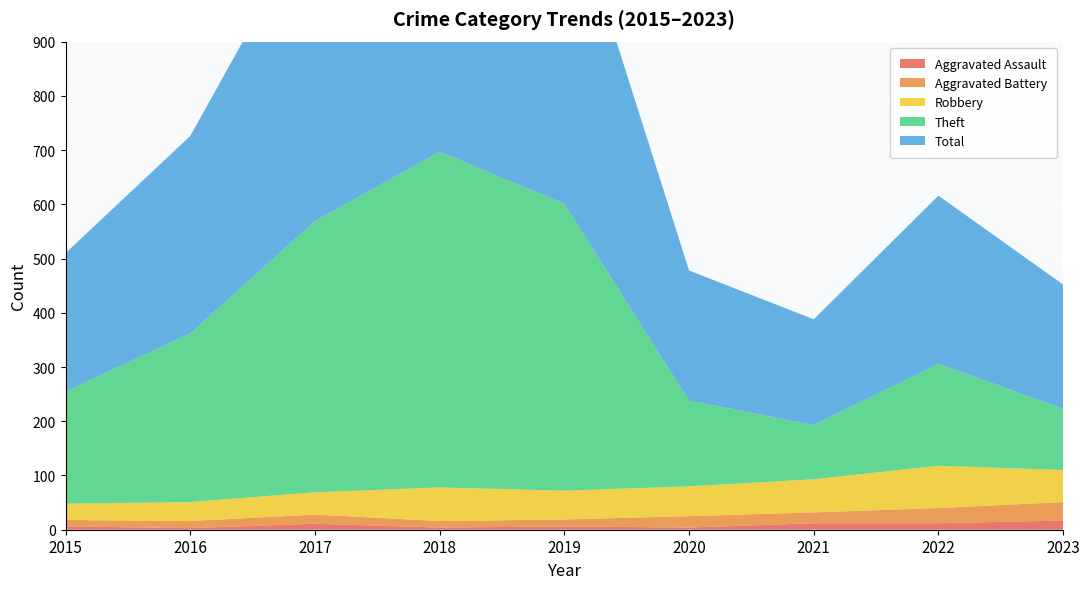

Reading left to right, list all the values displayed in this chart.

Aggravated Assault: 2015=6	2016=3	2017=11	2018=4	2019=6	2020=4	2021=12	2022=12	2023=17
Aggravated Battery: 2015=12	2016=13	2017=17	2018=12	2019=13	2020=21	2021=20	2022=28	2023=34
Robbery: 2015=30	2016=35	2017=41	2018=62	2019=53	2020=55	2021=61	2022=78	2023=59
Theft: 2015=207	2016=311	2017=500	2018=619	2019=529	2020=158	2021=100	2022=188	2023=113
Total: 2015=255	2016=364	2017=570	2018=699	2019=602	2020=240	2021=195	2022=310	2023=229